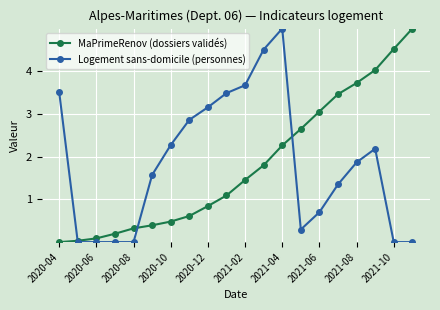

What is the value of the Logement sans-domicile (personnes) point at the 12th from the left?

4.5